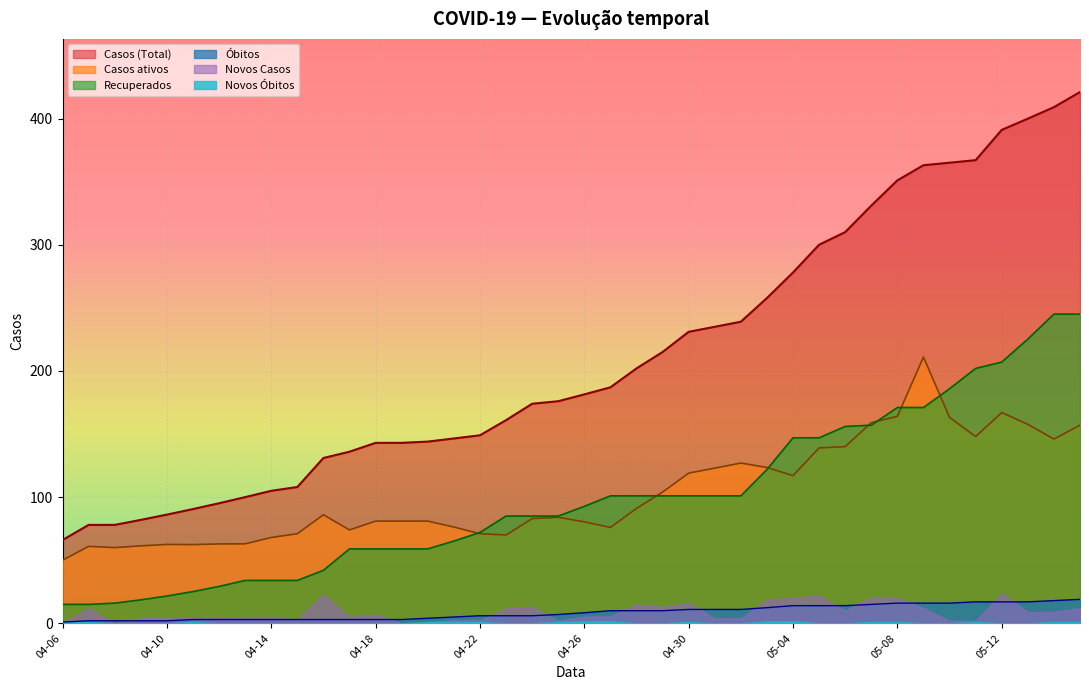

What is the greatest value displayed?

421.0